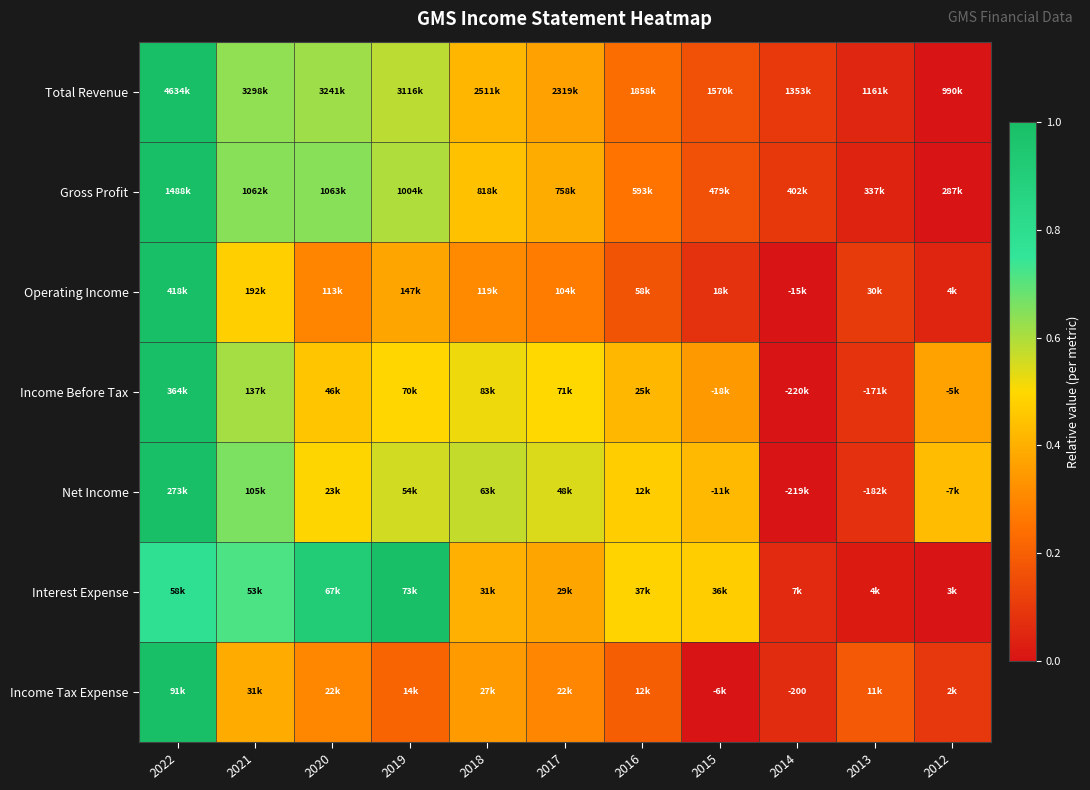

The value of Net Income at 2012 is 0.1. True or false?

False